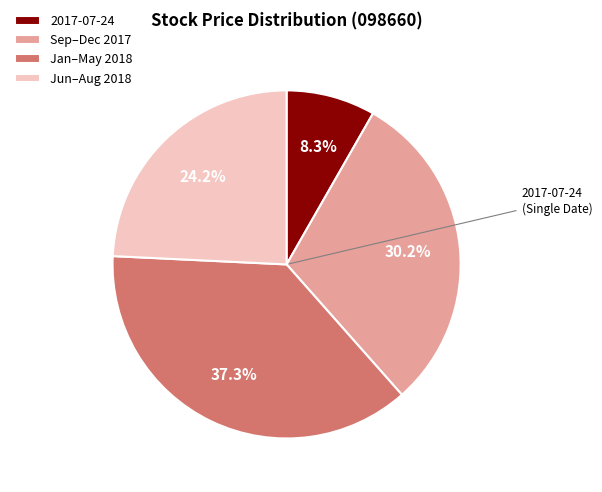

Is there any slice that represents more than half of the pie?

No